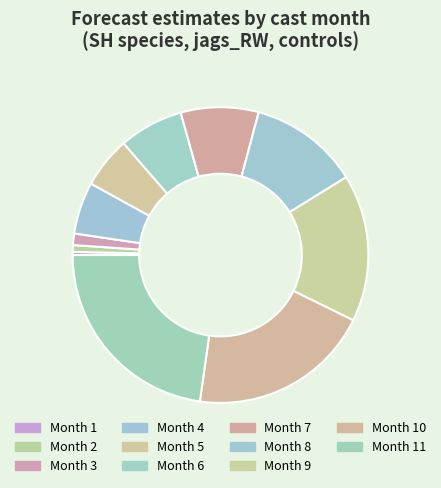

Which slice is the smallest?

1